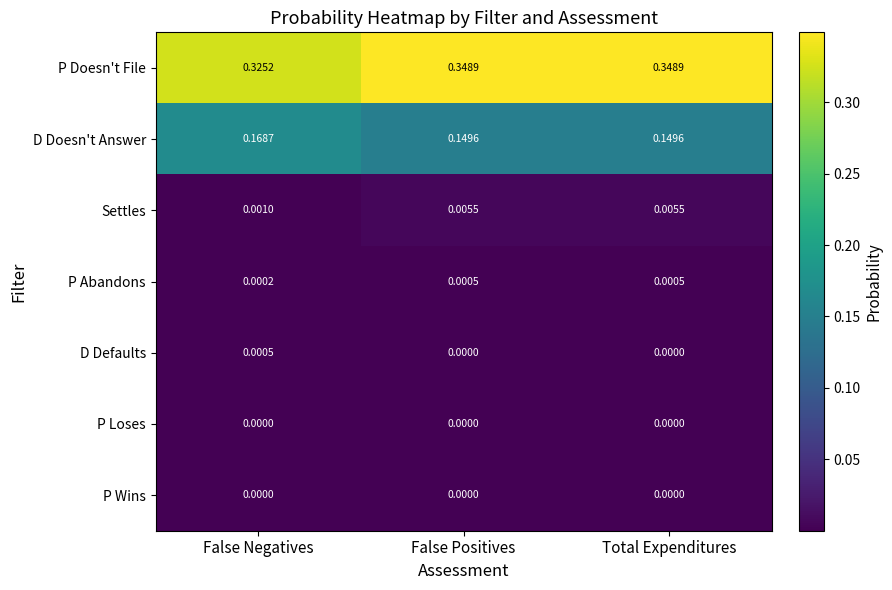

Is the value of D Doesn't Answer at Total Expenditures greater than the value of Settles at False Positives?

Yes